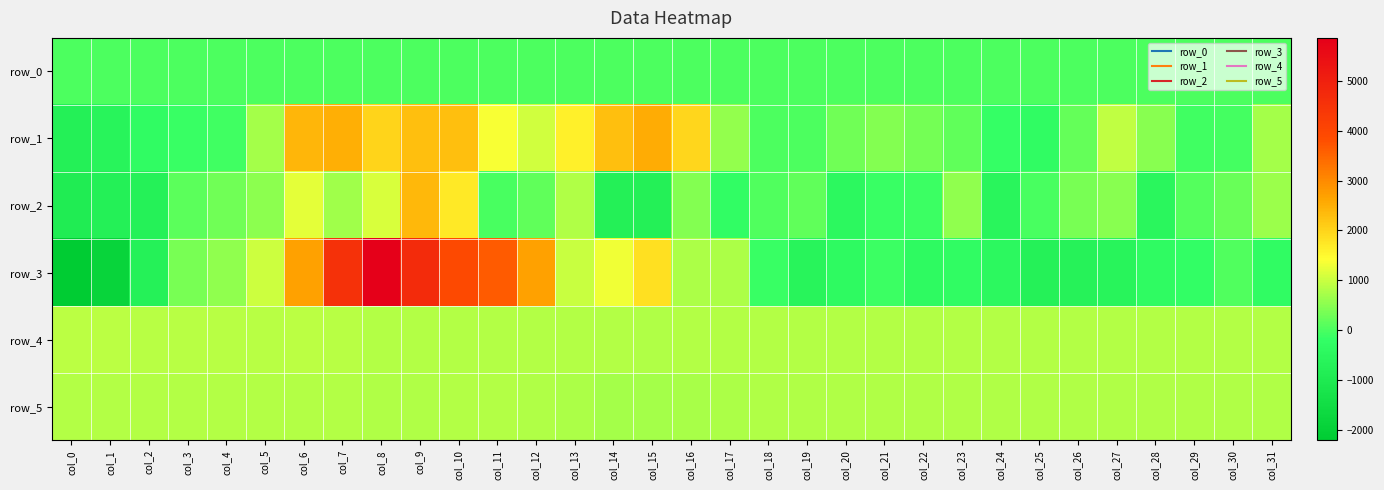

Which category has the highest value in the row_2 series?

col_9